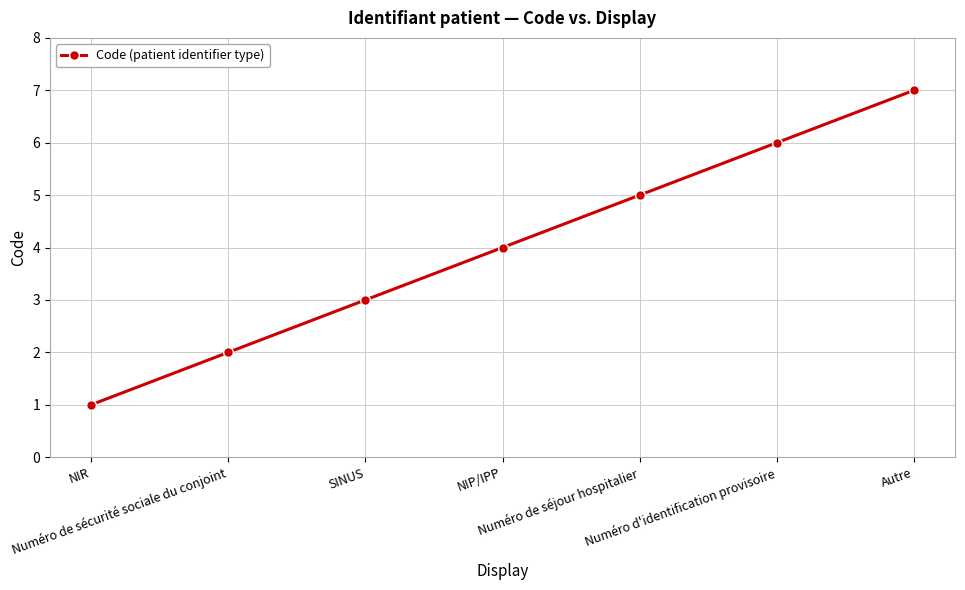

What is the sum of all values?

28